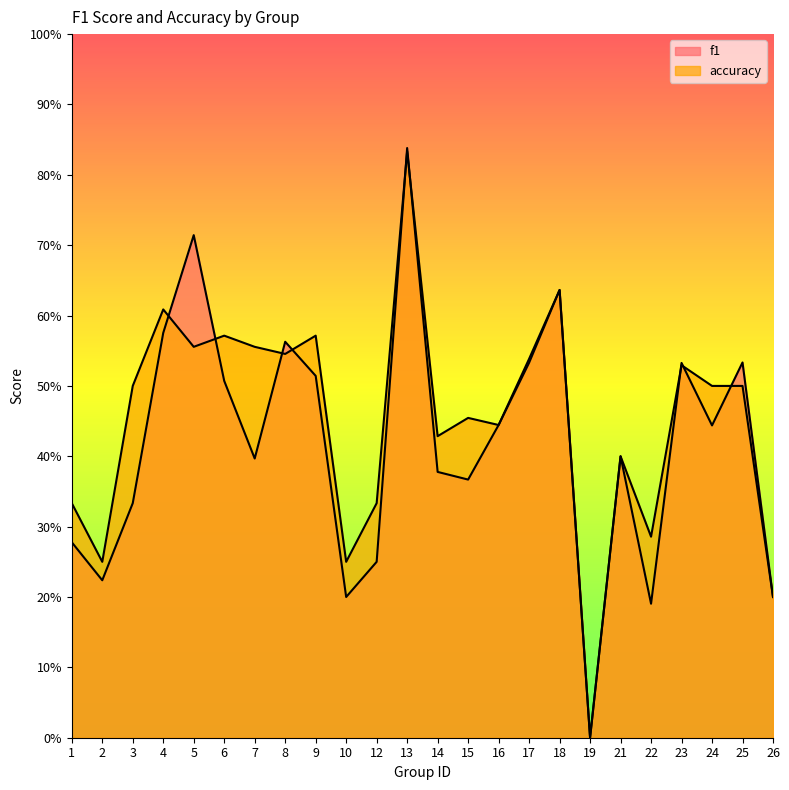

What is the sum of the f1 values at 1 and 2?

0.5